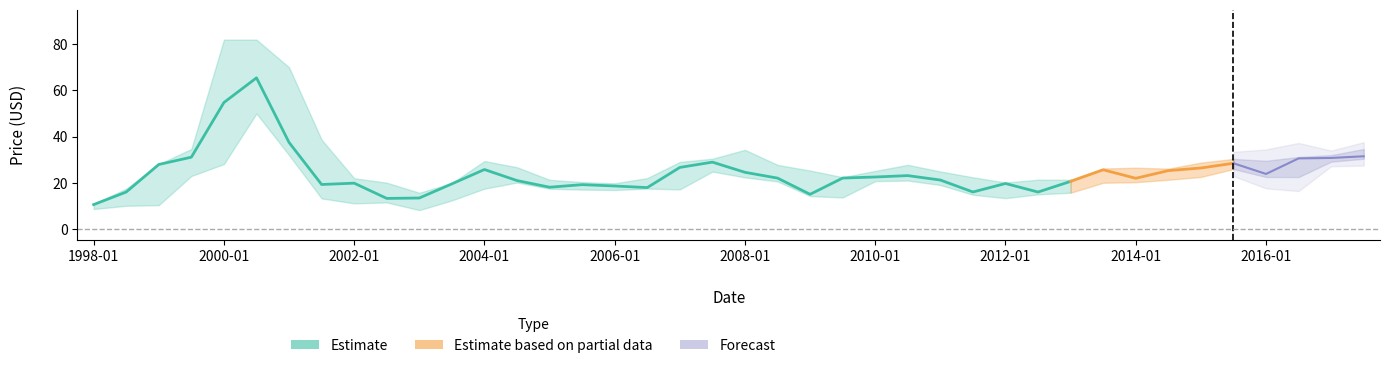

What is the minimum value shown in the chart?

8.1